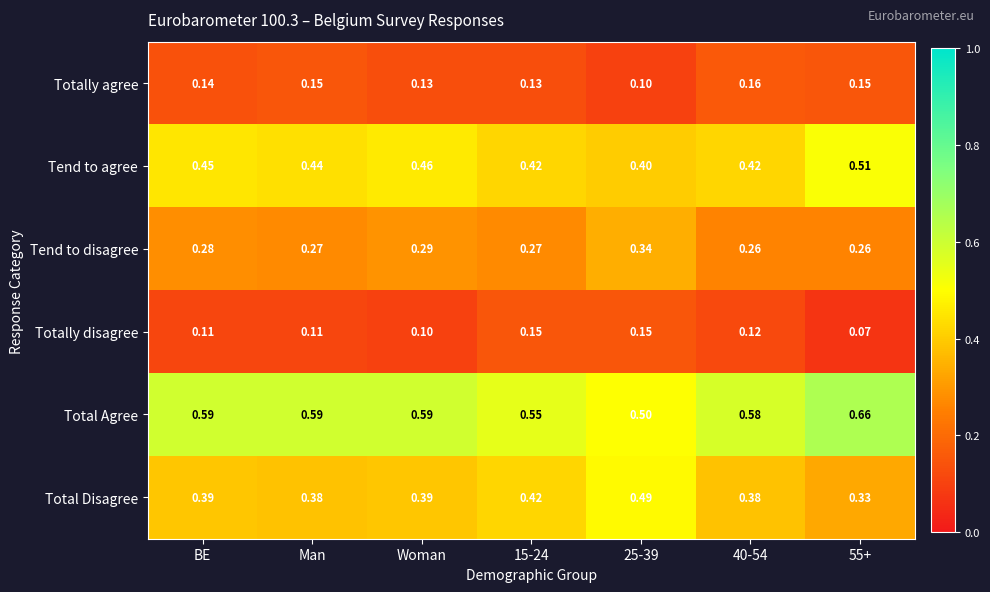

Which series has the largest total across all categories?

Total Agree